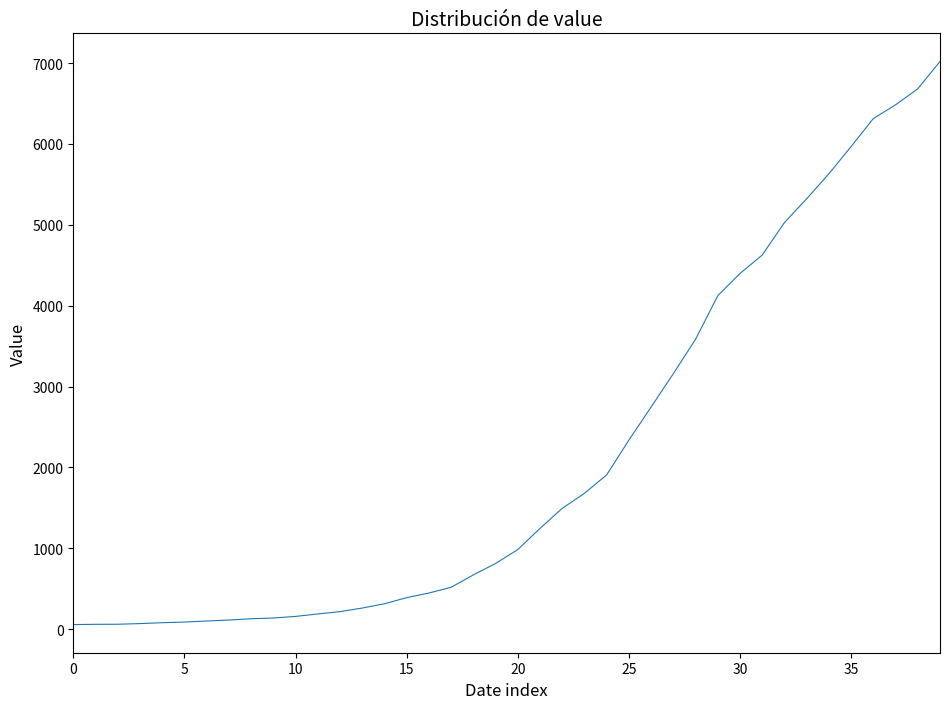

What is the difference between the maximum and minimum values?

6964